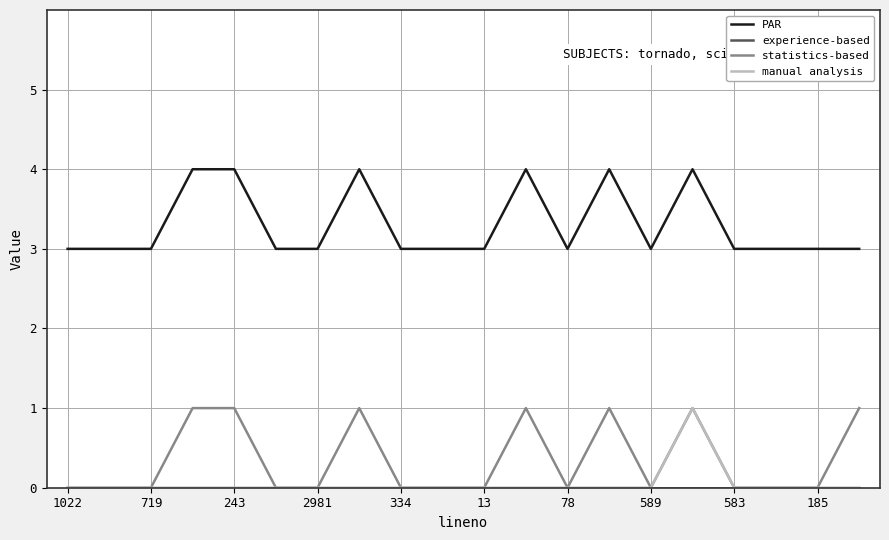

True or false: manual analysis and PAR intersect in this chart.

False